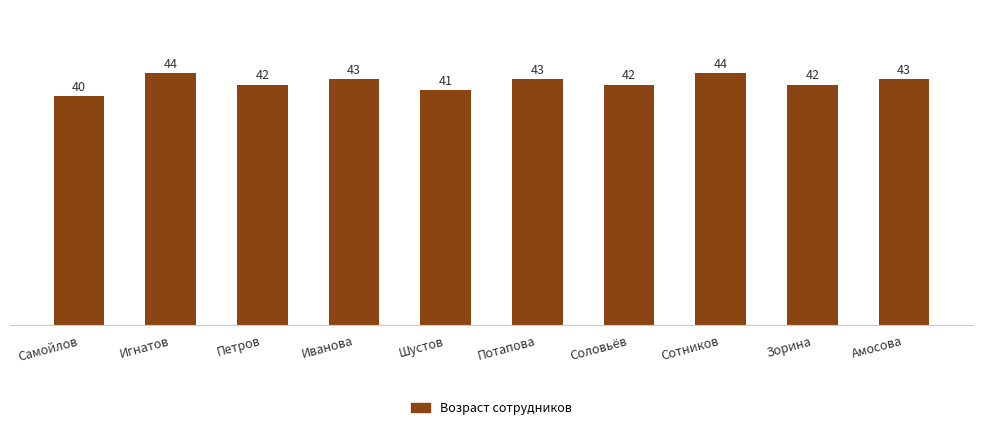

The chart shows a value of 14 at Самойлов. True or false?

False